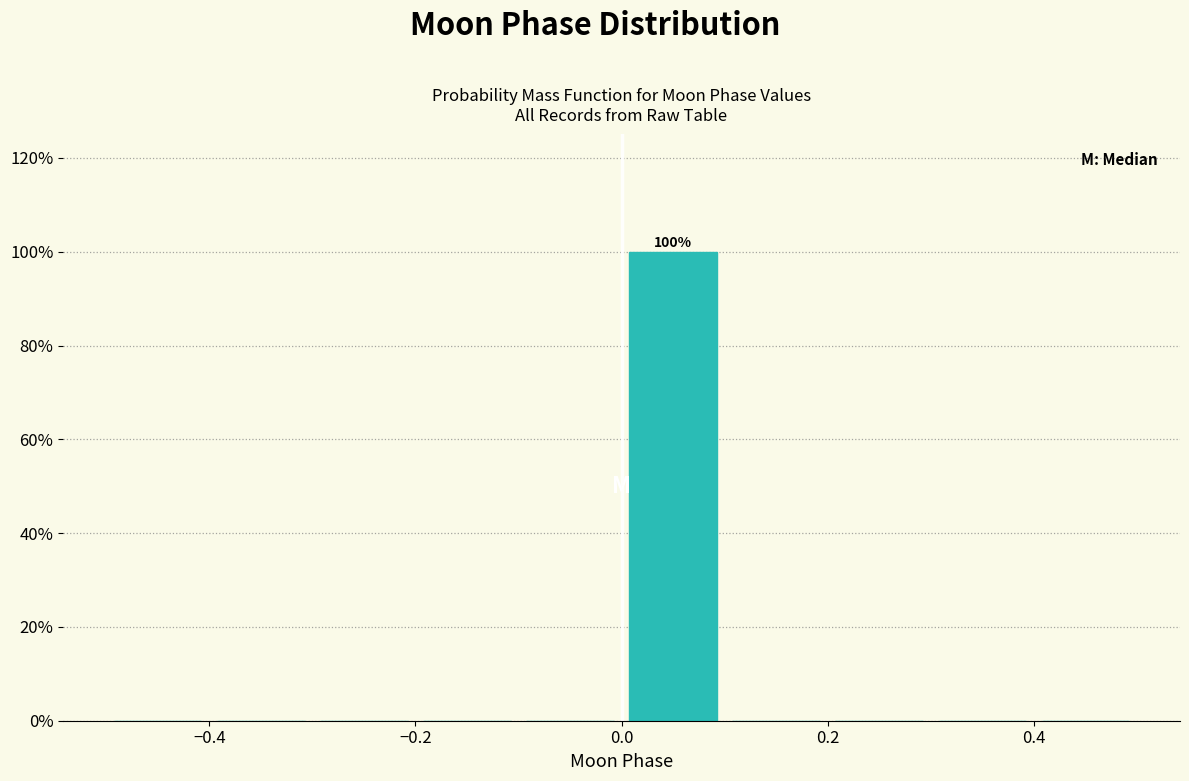

Which range on the x-axis has the tallest bar?

0.0 to 0.1